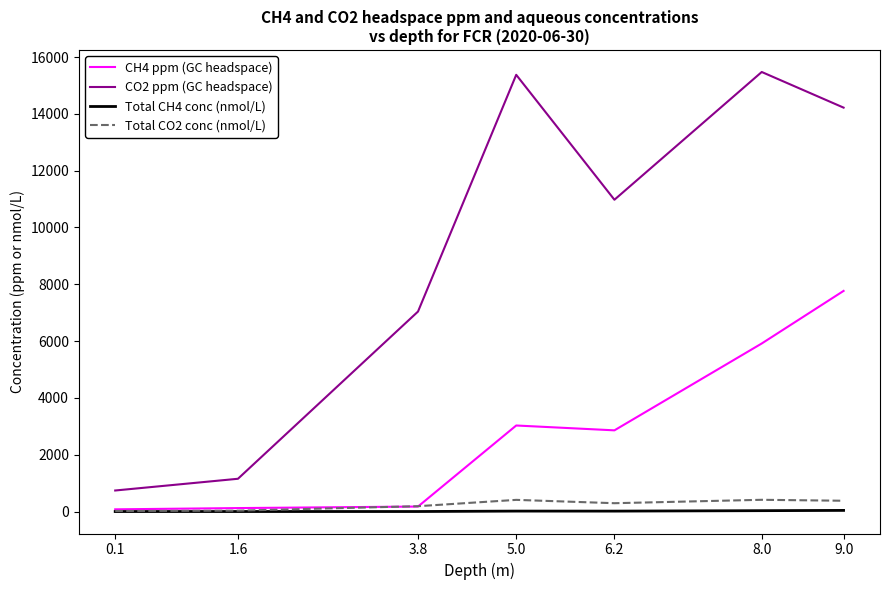

What is the average value of the Total CO2 conc (nmol/L) series?

248.0